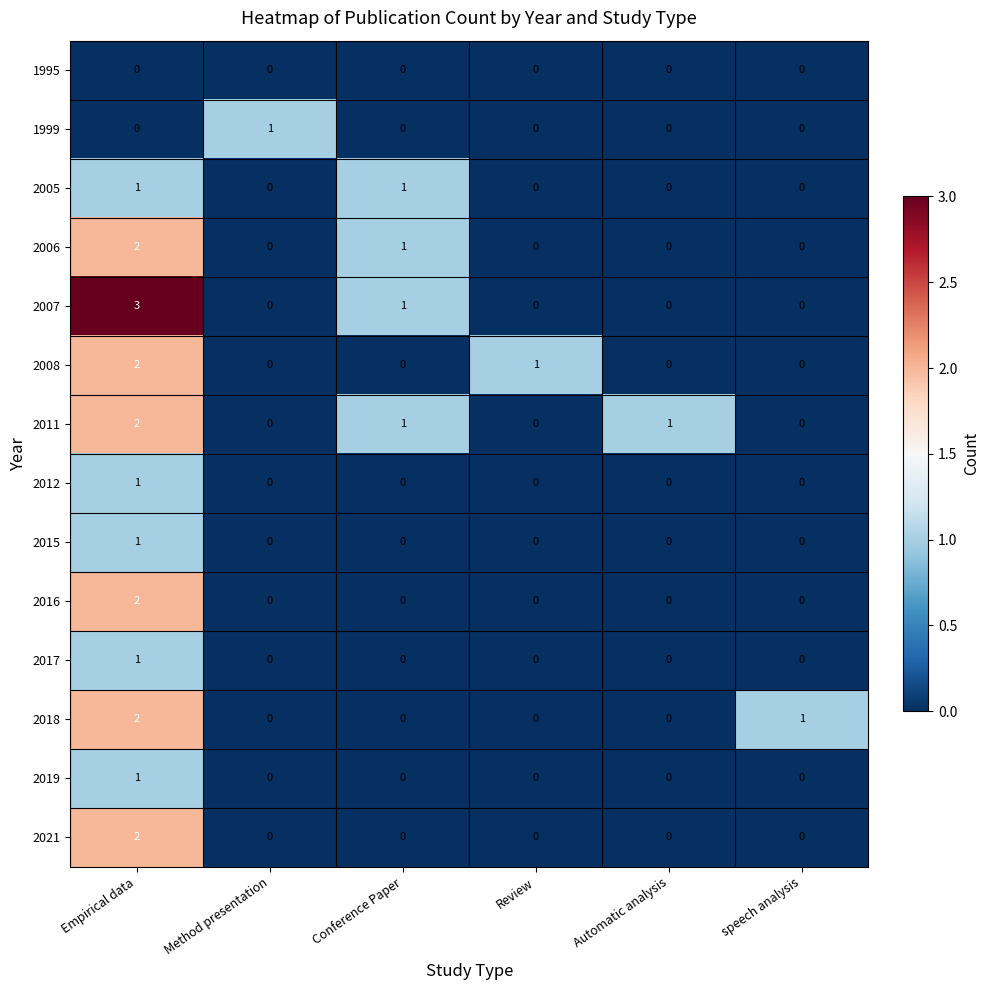

What is the total value across all series at Empirical data?

20